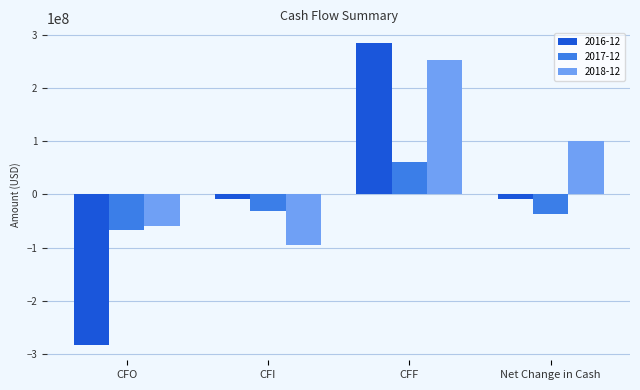

What is the average value of the 2018-12 series?

49936500